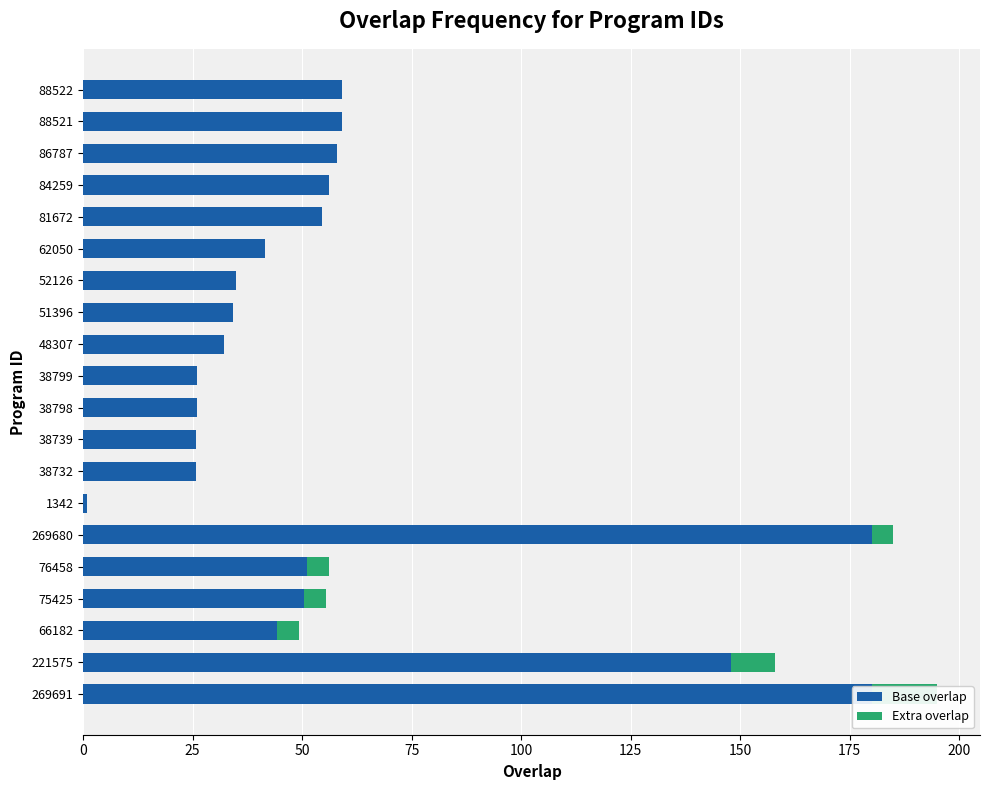

Is it true that Base overlap equals 180.0 at 269691?

True